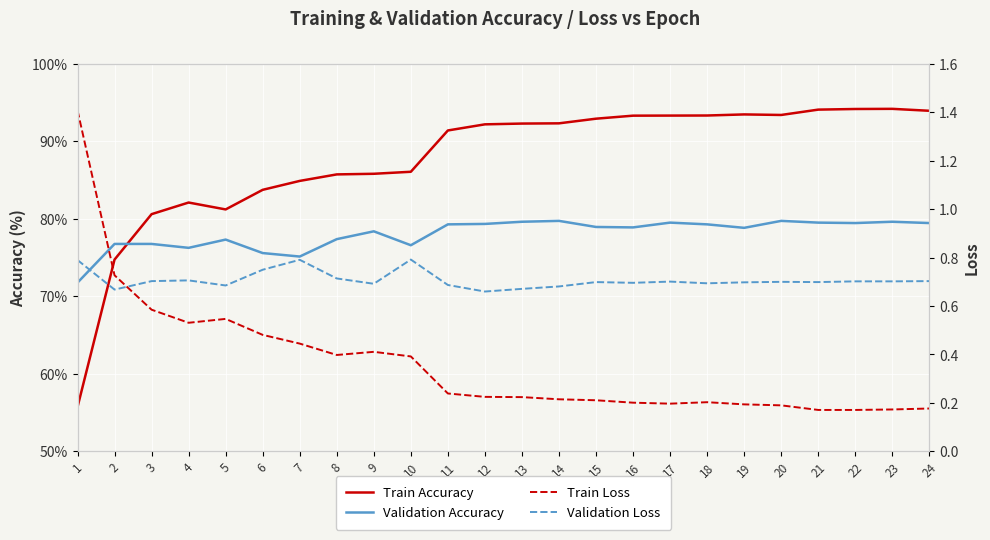

True or false: Train Loss has a value of 0.2 at 21.

True